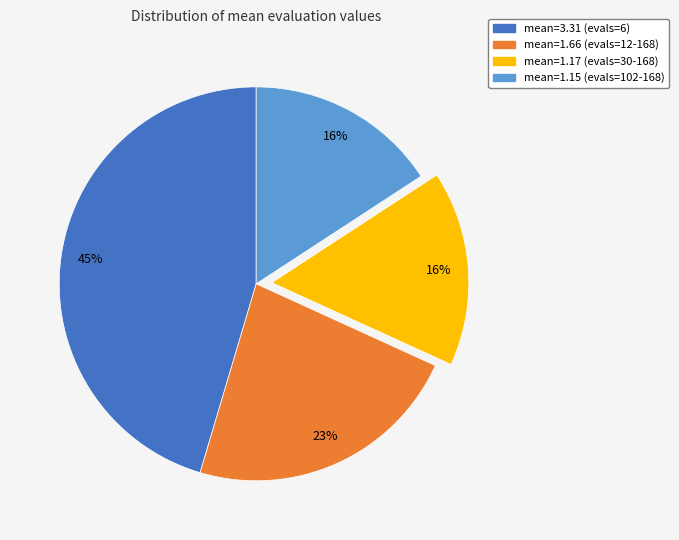

To the nearest percent, what percentage of the pie is mean=1.15 (evals=102-168)?

16%